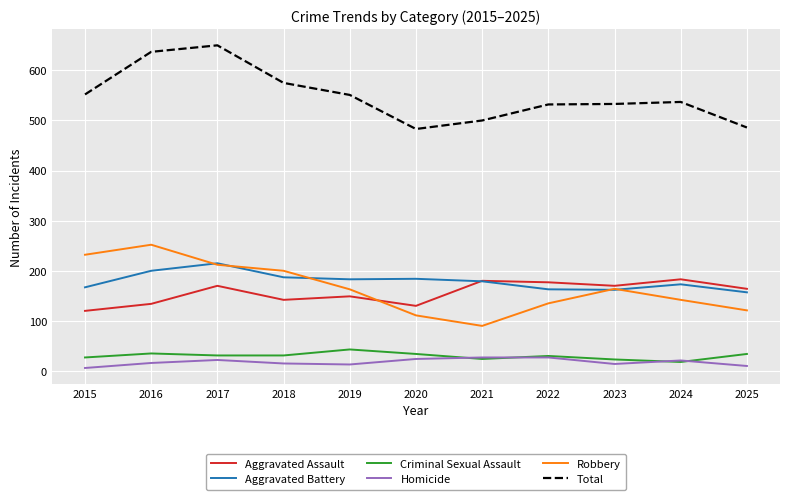

True or false: Total and Criminal Sexual Assault cross at least once.

False